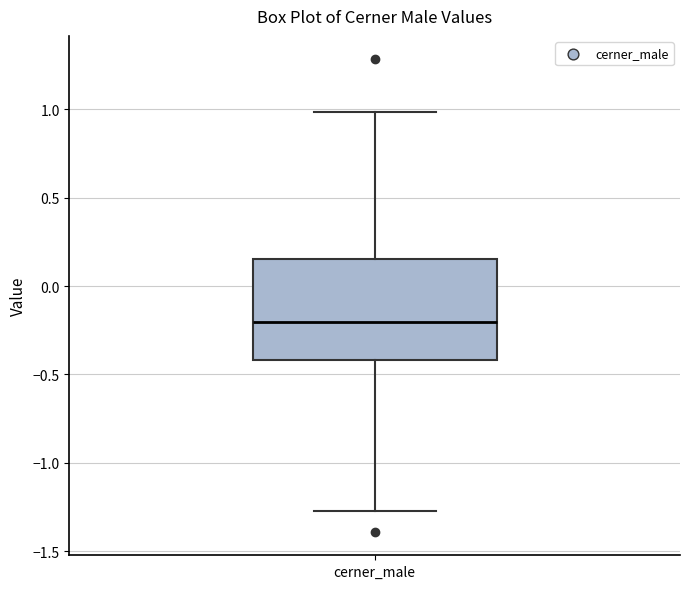

Where does the upper whisker of the box for cerner_male end on the y-axis? The values are not printed on the chart, so give them approximately, as read against the axis.

1.00